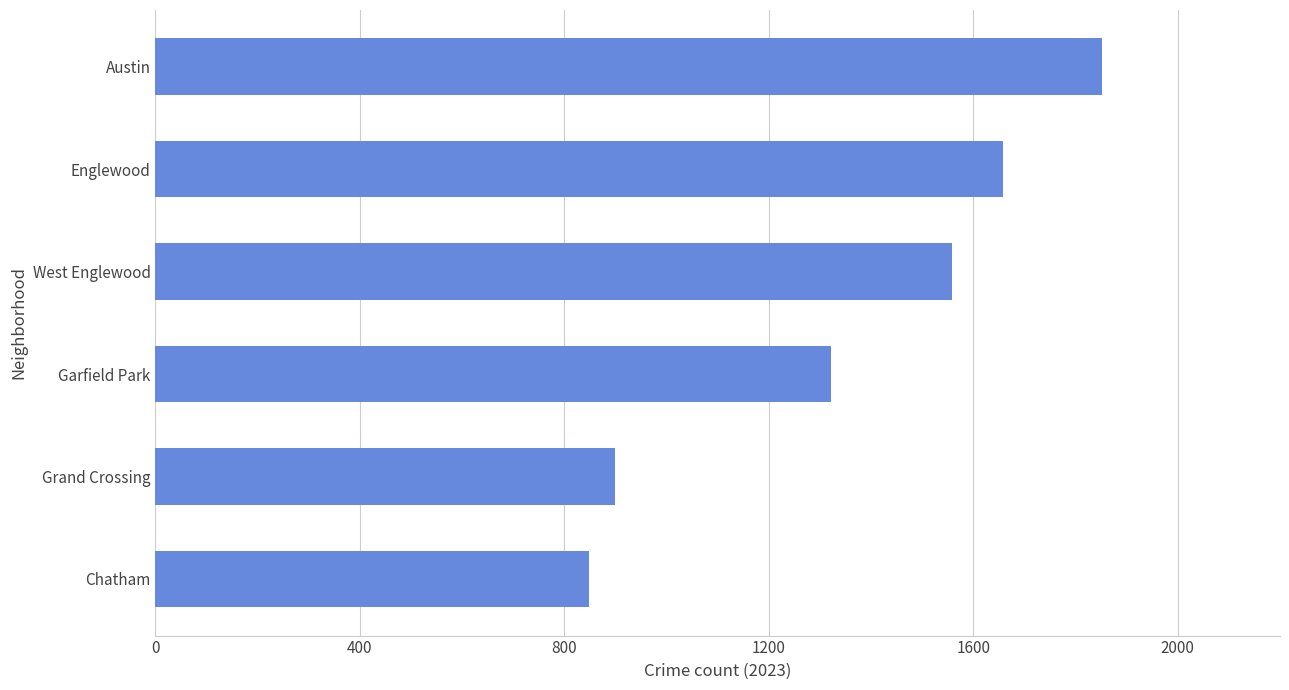

Rank the categories by value from lowest to highest.

Chatham, Grand Crossing, Garfield Park, West Englewood, Englewood, Austin